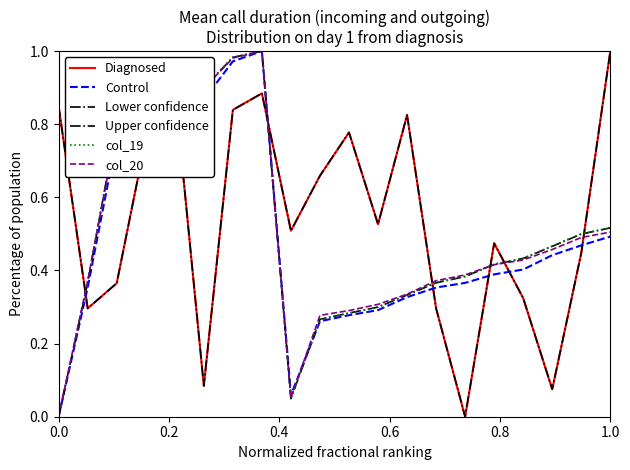

At how many categories does at least one series exceed 0?

20